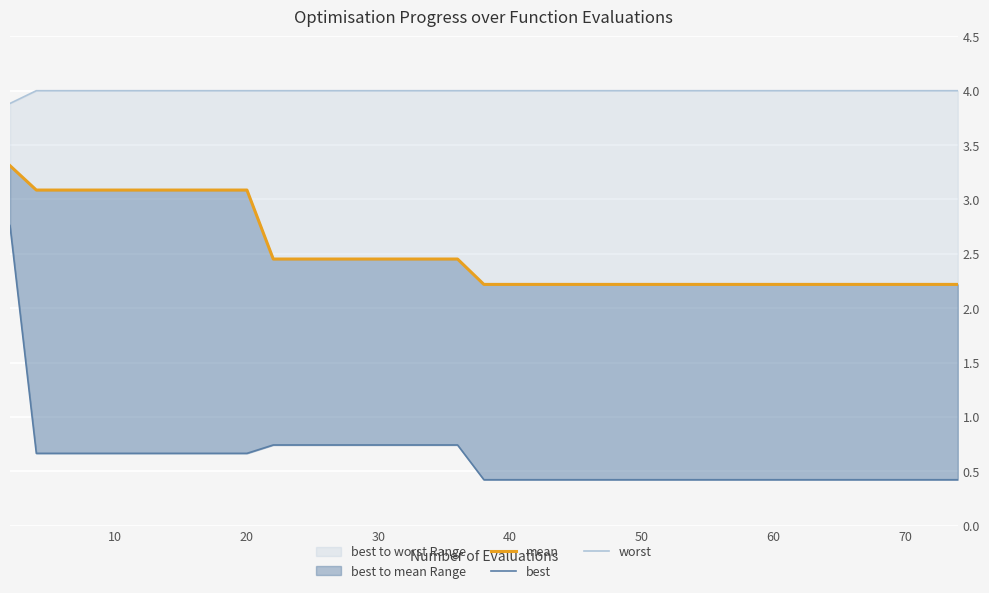

True or false: mean and best cross at least once.

False